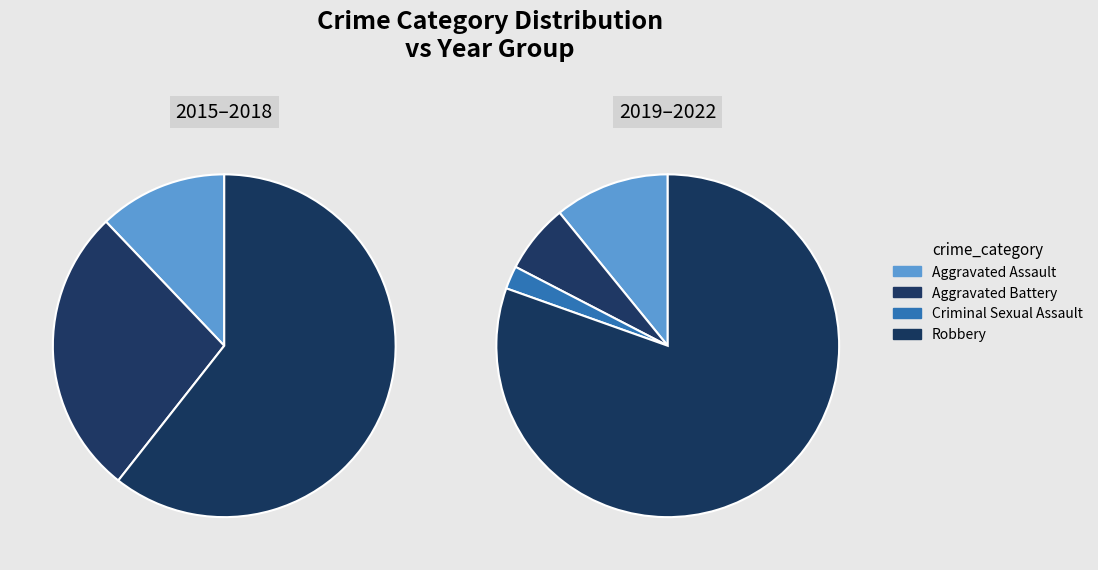

Which category has the biggest portion of the pie?

Robbery